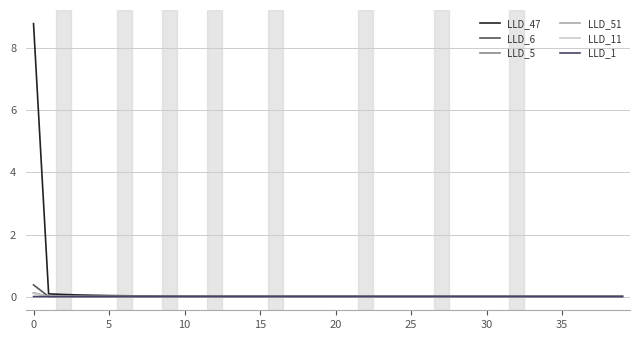

What is the difference between the maximum and minimum values in the LLD_11 series?

0.1